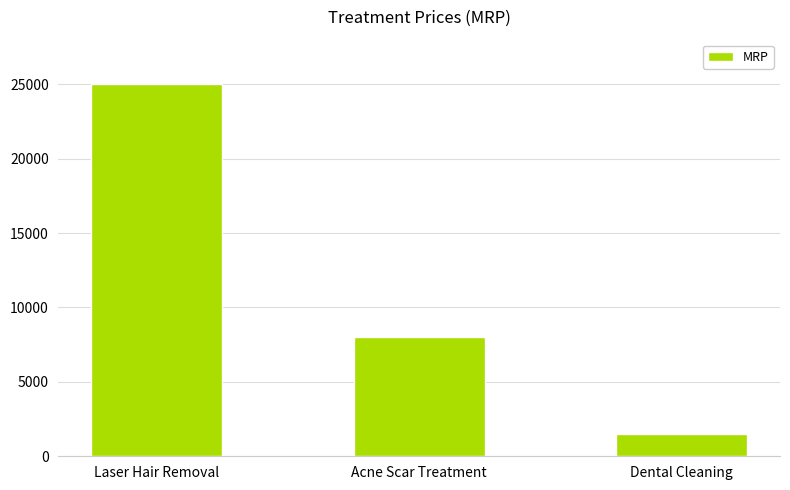

Reading right to left, list all the values displayed in this chart.

Dental Cleaning=1500	Acne Scar Treatment=8000	Laser Hair Removal=25000